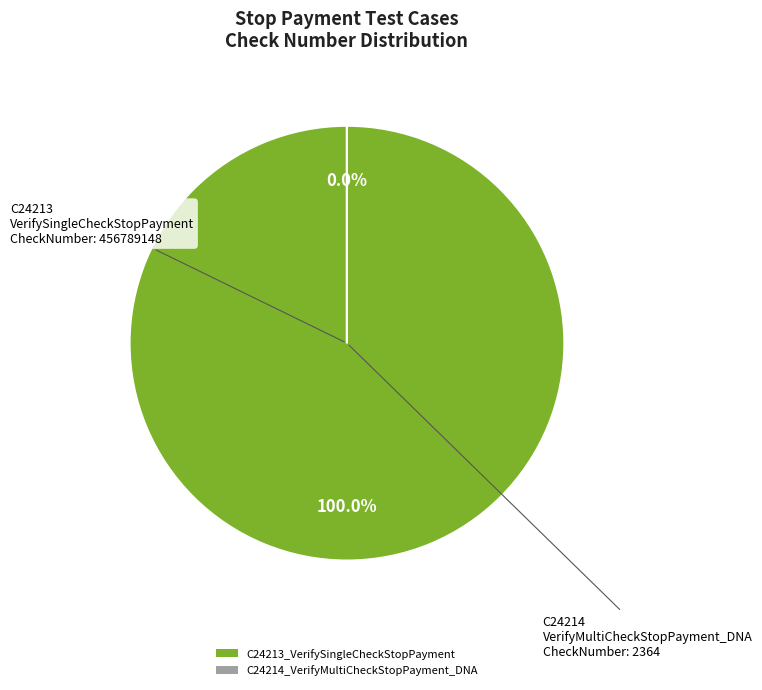

How many segments does this pie chart have?

2